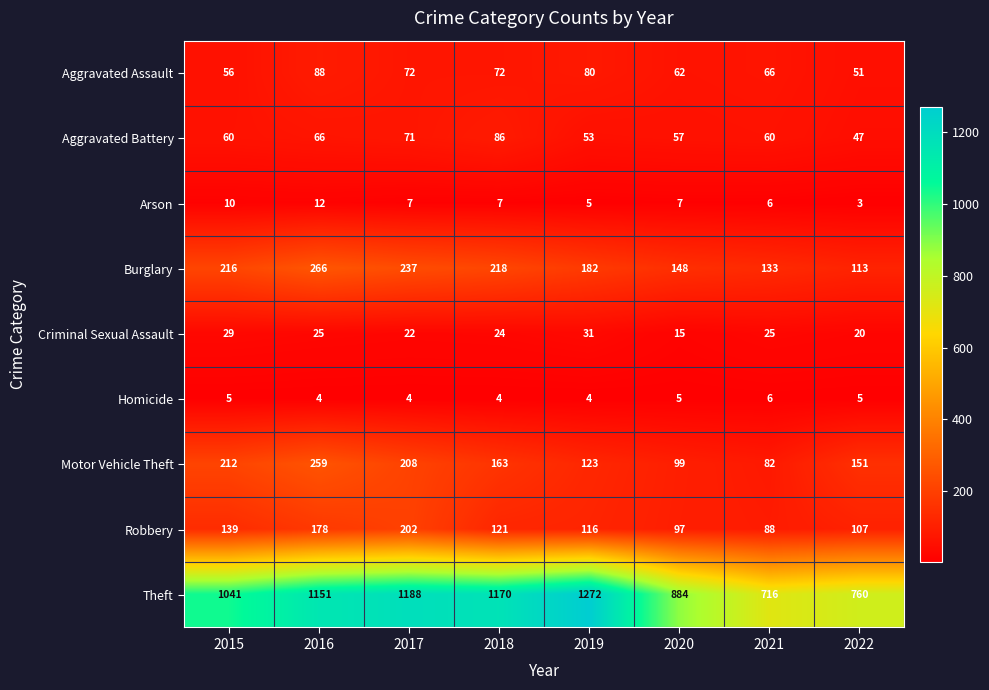

Which series has the largest range (max minus min)?

Theft